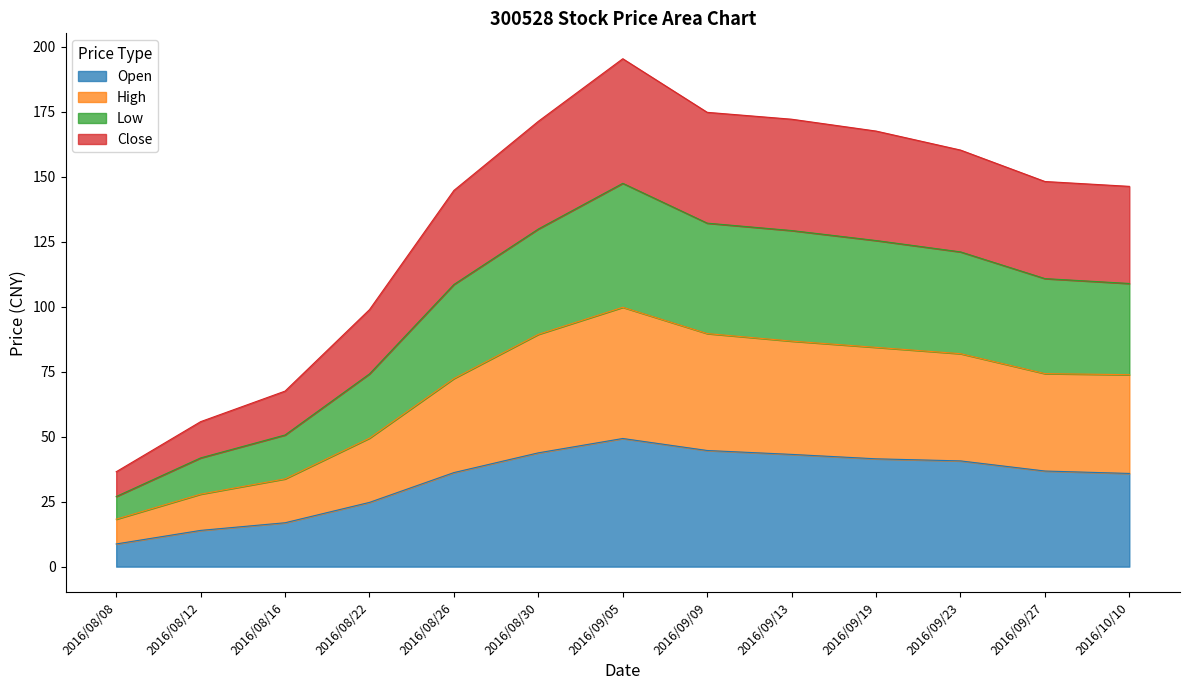

True or false: Low has a value of 253.4 at 2016/08/26.

False